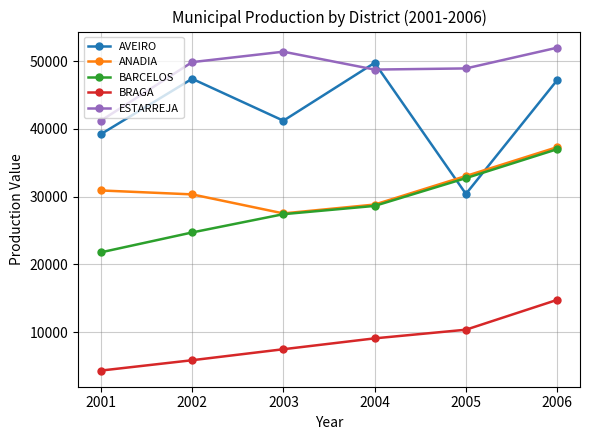

What is the total value across all series at 2002?

158138